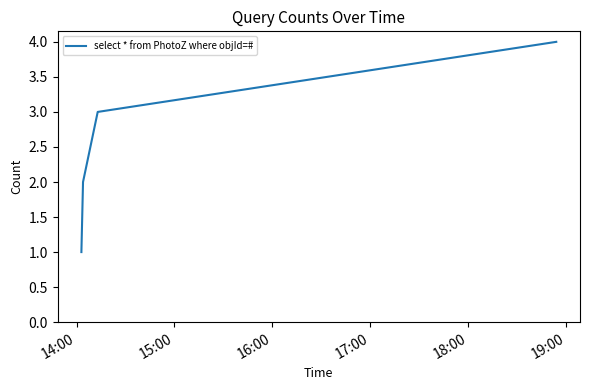

What is the maximum value shown in the chart?

4